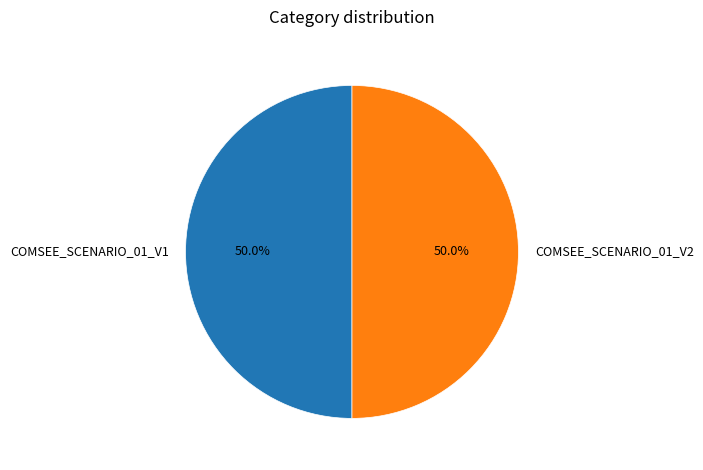

The COMSEE_SCENARIO_01_V1 slice represents 50% of the pie. True or false?

True